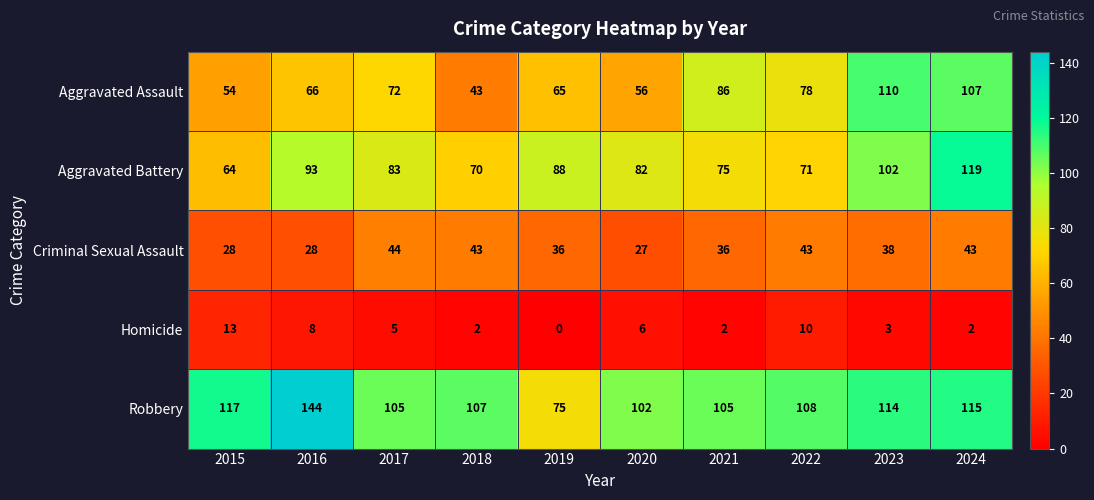

List the series in order of their peak value, lowest first.

Homicide, Criminal Sexual Assault, Aggravated Assault, Aggravated Battery, Robbery